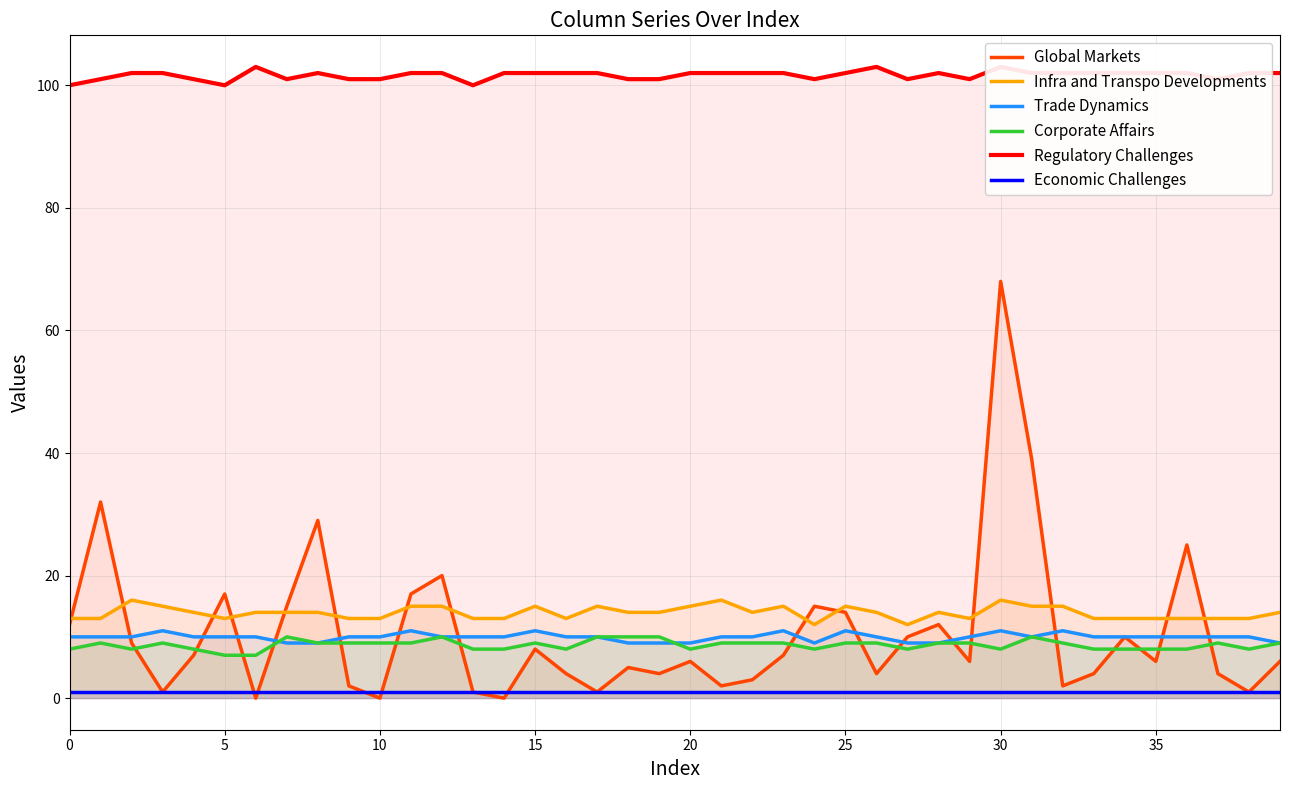

True or false: Corporate Affairs and Regulatory Challenges intersect in this chart.

False